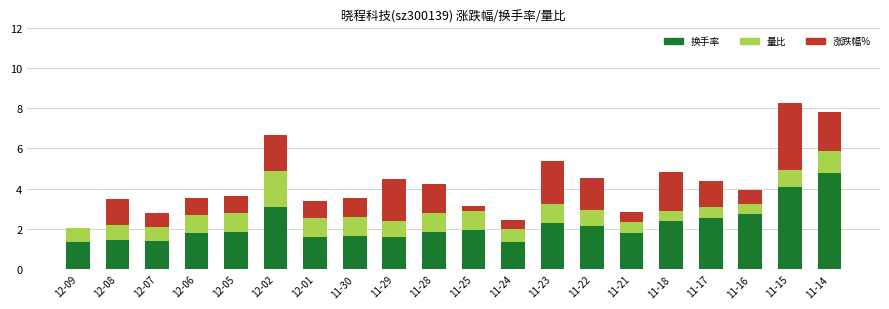

Read the 换手率 value at 11-21.

1.8